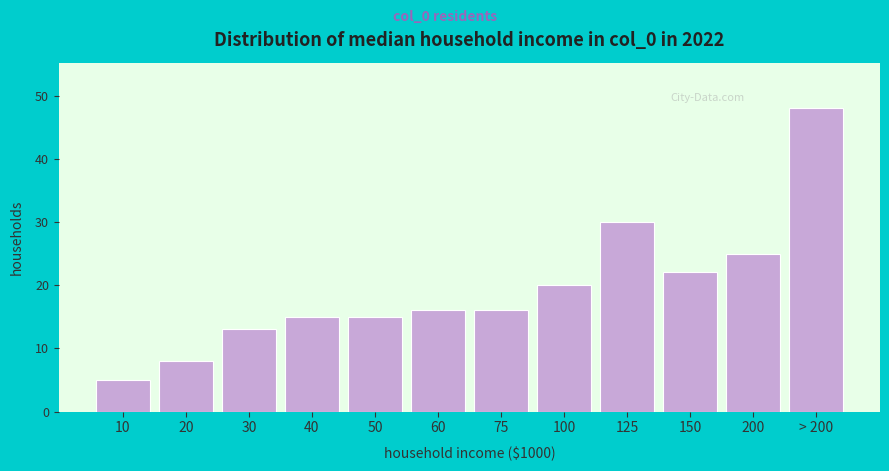

Reading left to right, extract all data points from this chart.

5	8	13	15	15	16	16	20	30	22	25	48